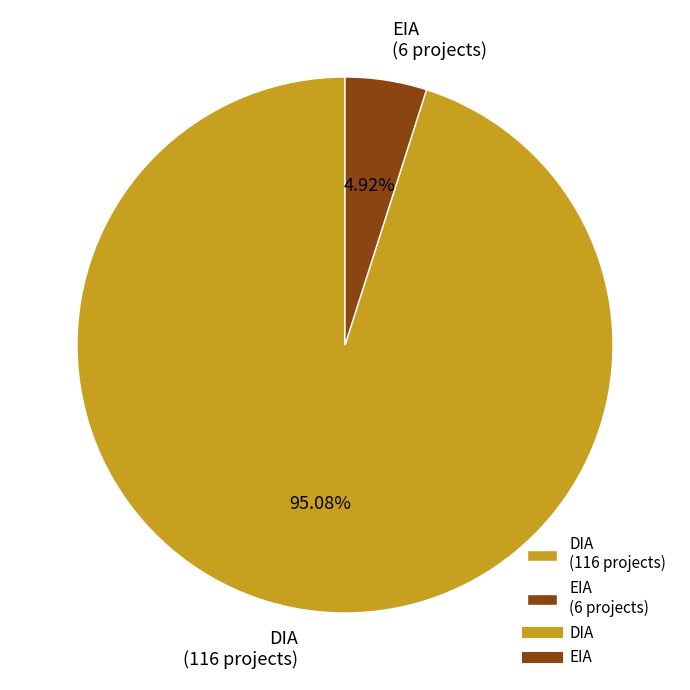

Rank the categories by value from highest to lowest.

DIA, EIA